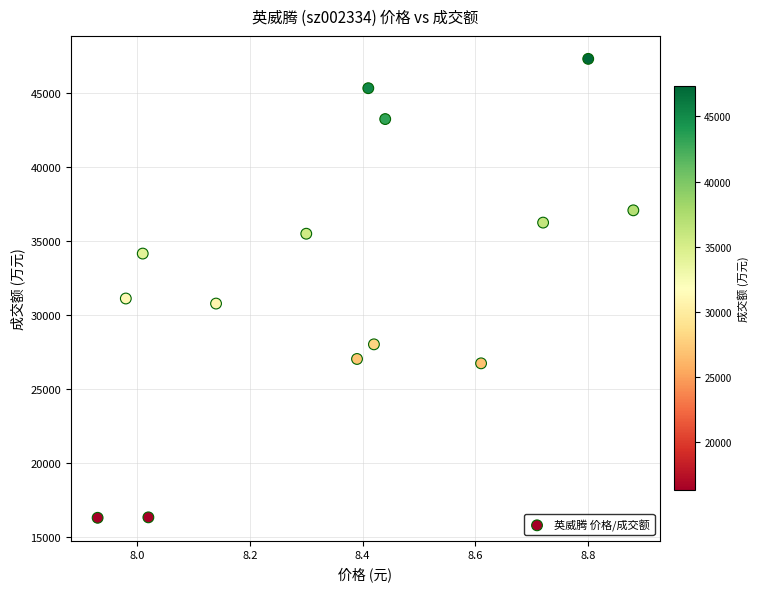

What Y value in the scatter plot is closest to 31809?

31121